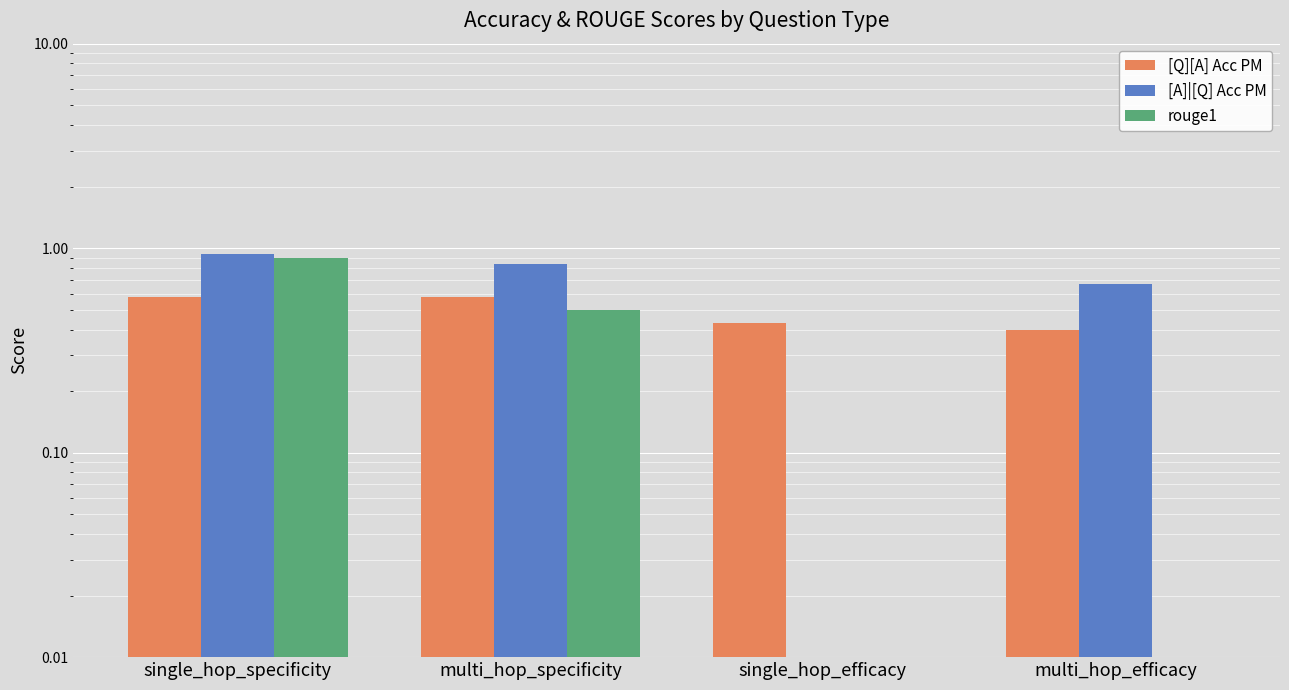

What is the label of the 3rd bar from the right?

multi_hop_specificity